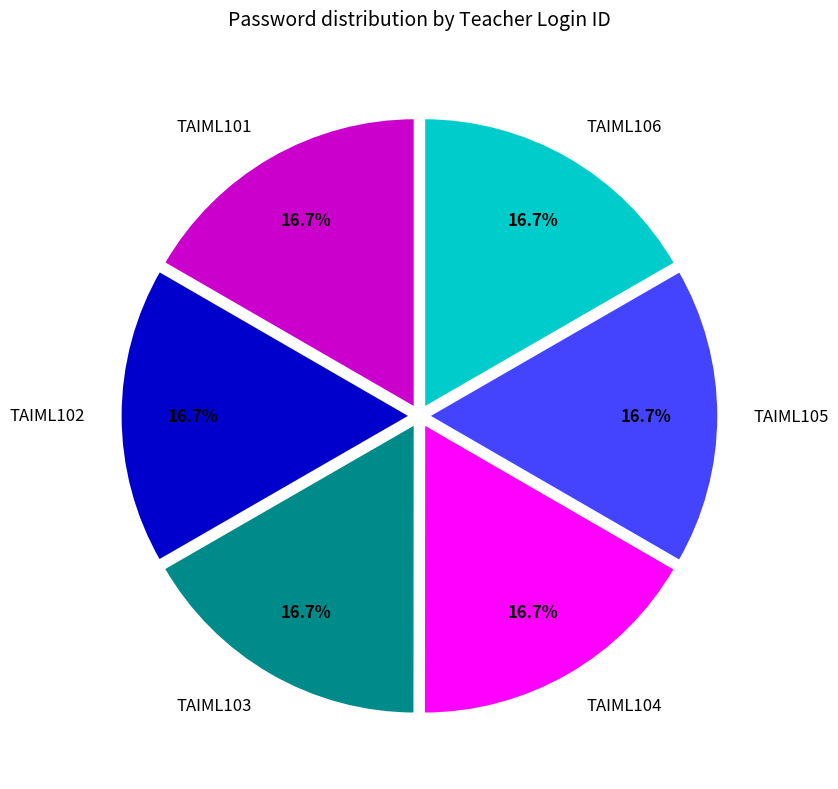

Combined, what portion of the pie is TAIML104 and TAIML101?

33.3%